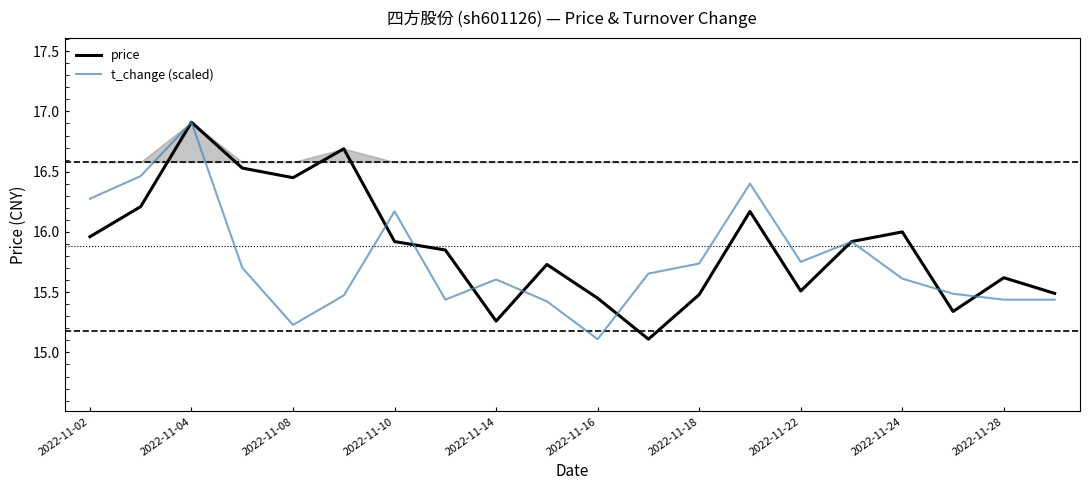

What is the difference between the second highest and second lowest values in the t_change (scaled) series?

1.2